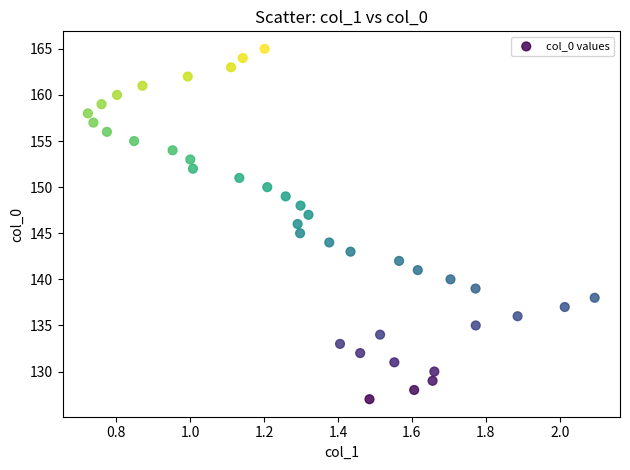

What is the range of Y values (max minus min)?

38